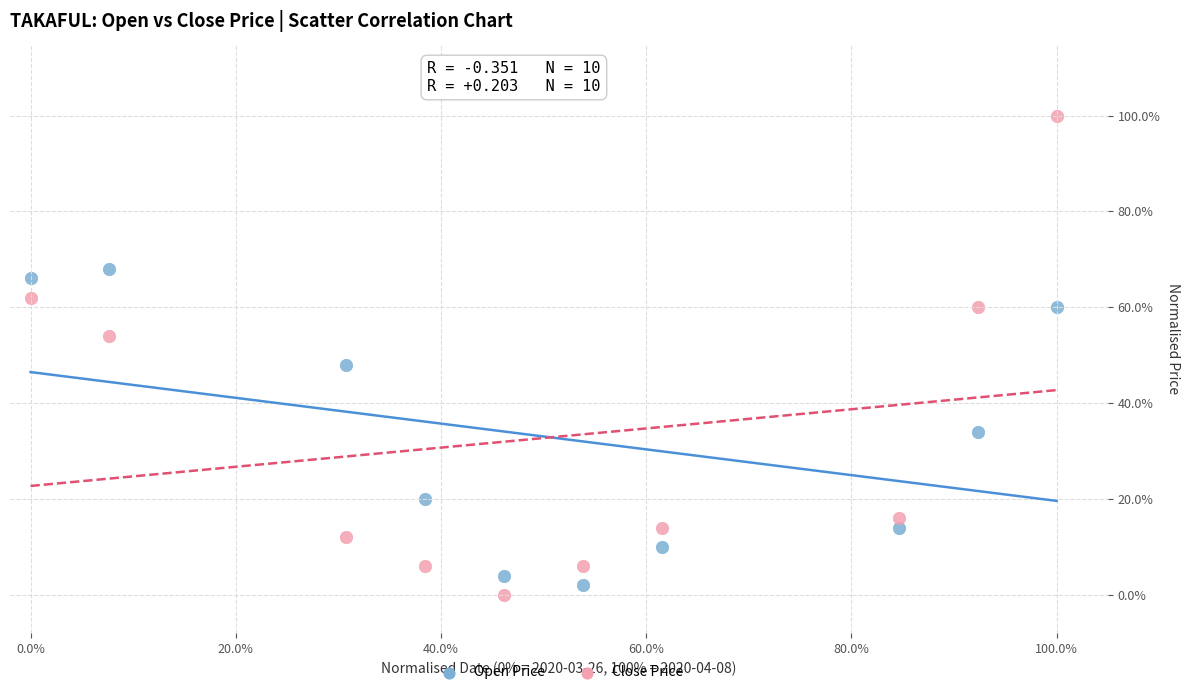

What are all the series names shown in the legend?

Open Price, Close Price